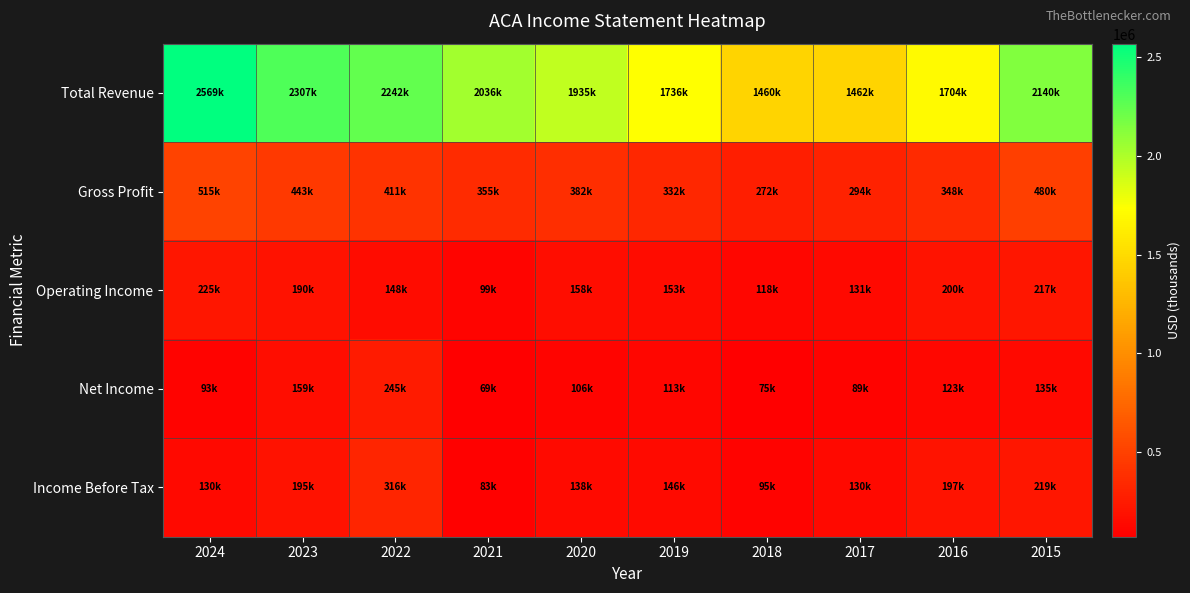

Which has a higher value, 2015 or 2020?

2015